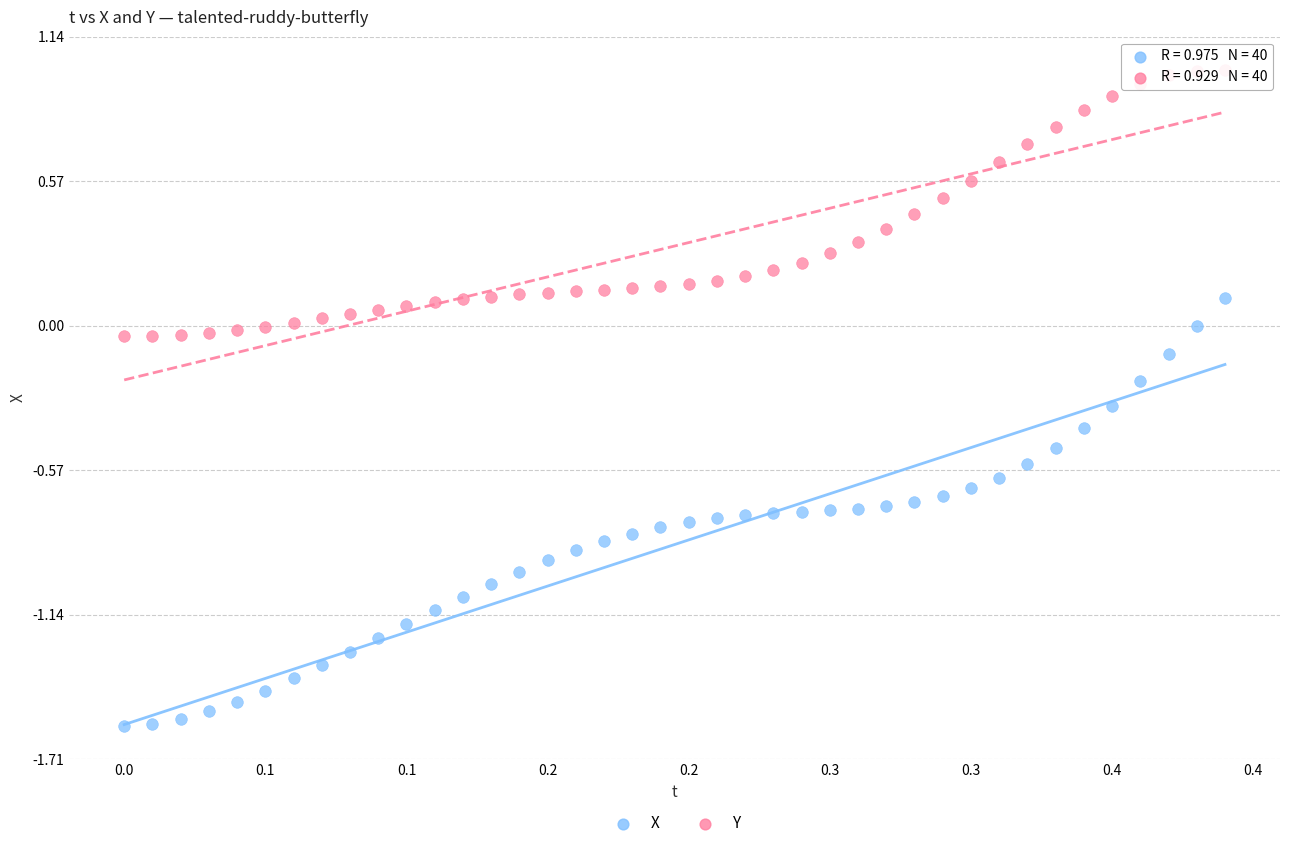

What are all the series names shown in the legend?

X, Y